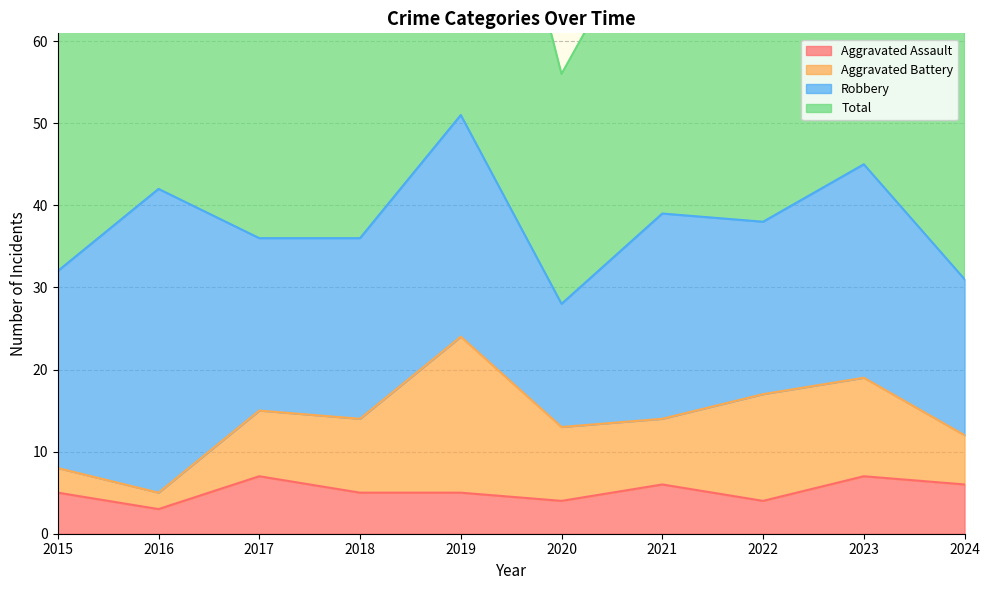

What is the sum of all Total values?

763